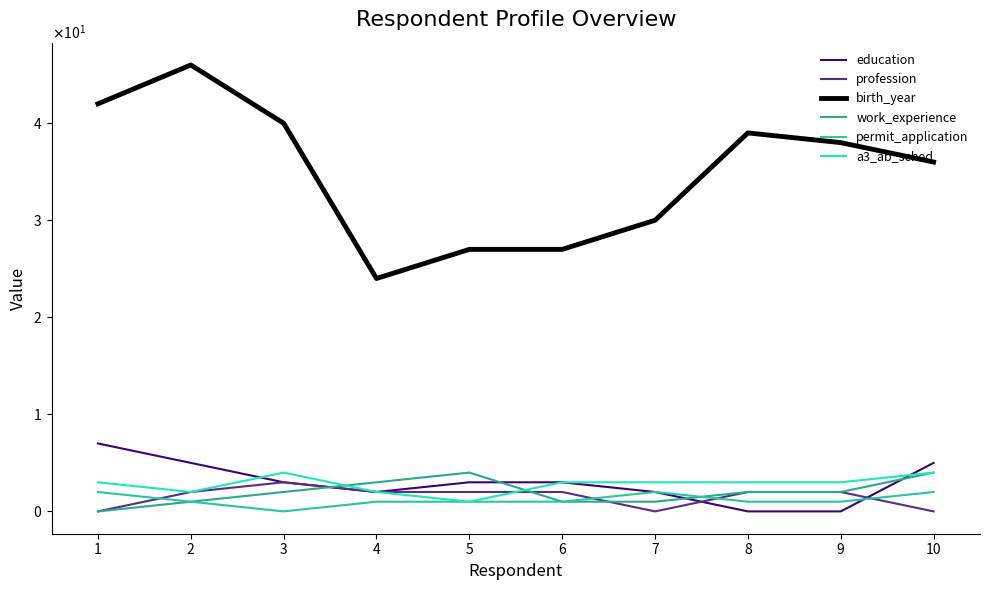

Is this an area chart (filled region under the line)?

No